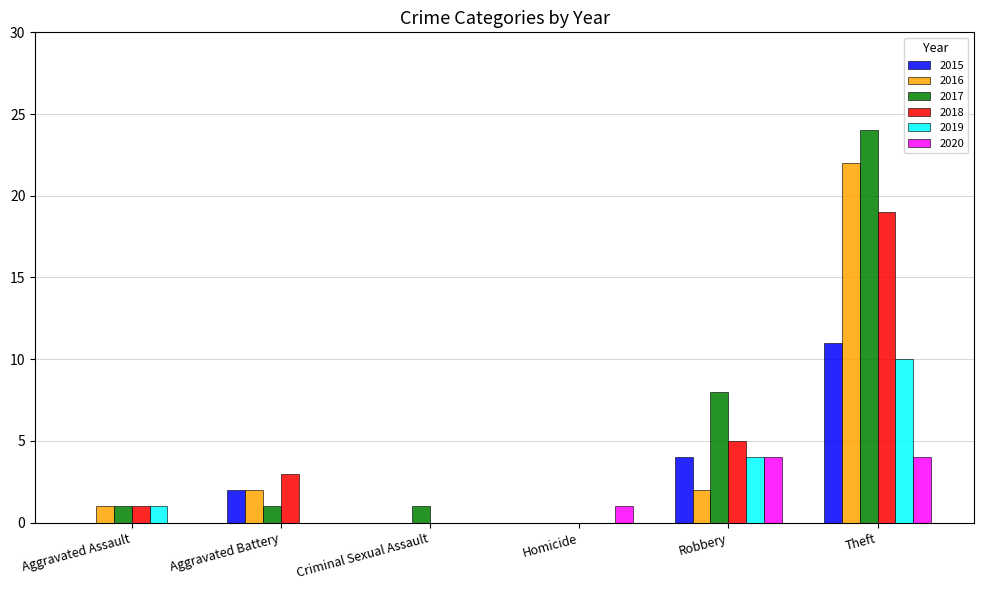

Reading left to right, what are all the values shown in this chart?

2015: Aggravated Assault=0	Aggravated Battery=2	Criminal Sexual Assault=0	Homicide=0	Robbery=4	Theft=11
2016: Aggravated Assault=1	Aggravated Battery=2	Criminal Sexual Assault=0	Homicide=0	Robbery=2	Theft=22
2017: Aggravated Assault=1	Aggravated Battery=1	Criminal Sexual Assault=1	Homicide=0	Robbery=8	Theft=24
2018: Aggravated Assault=1	Aggravated Battery=3	Criminal Sexual Assault=0	Homicide=0	Robbery=5	Theft=19
2019: Aggravated Assault=1	Aggravated Battery=0	Criminal Sexual Assault=0	Homicide=0	Robbery=4	Theft=10
2020: Aggravated Assault=0	Aggravated Battery=0	Criminal Sexual Assault=0	Homicide=1	Robbery=4	Theft=4